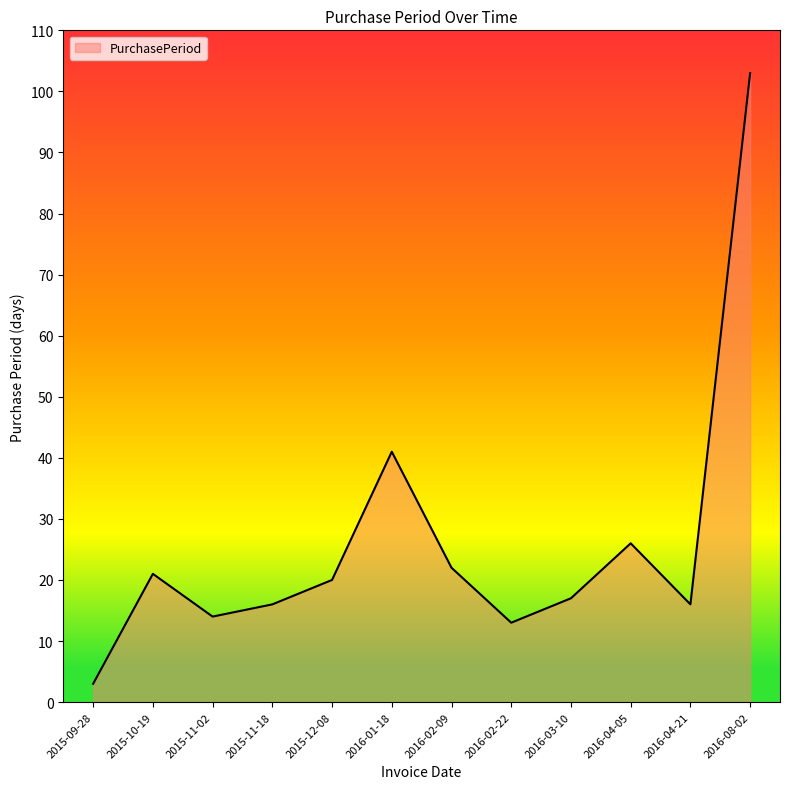

What is the difference between the values at 2015-10-19 and 2016-04-05?

5